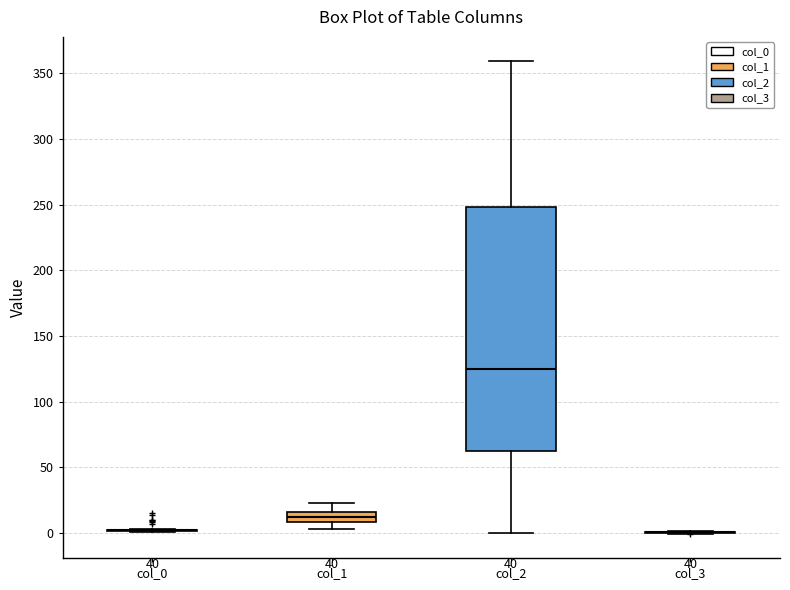

Which box is the tallest, from its lower edge to its upper edge?

col_2